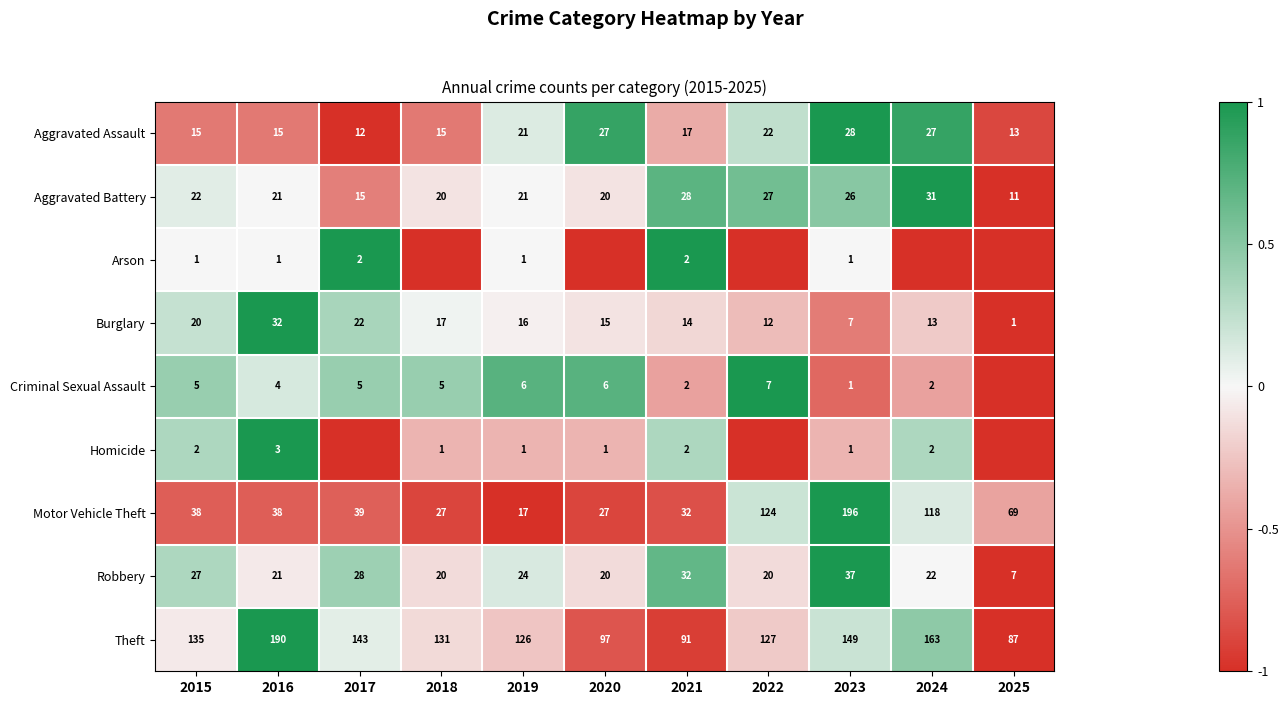

Is the value of Arson at 2019 greater than the value of Aggravated Assault at 2024?

No